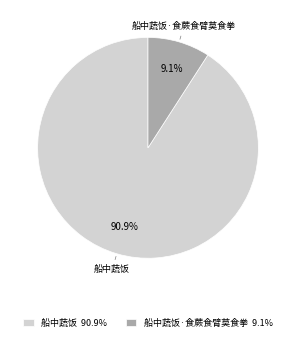

Count the number of slices in the pie.

2